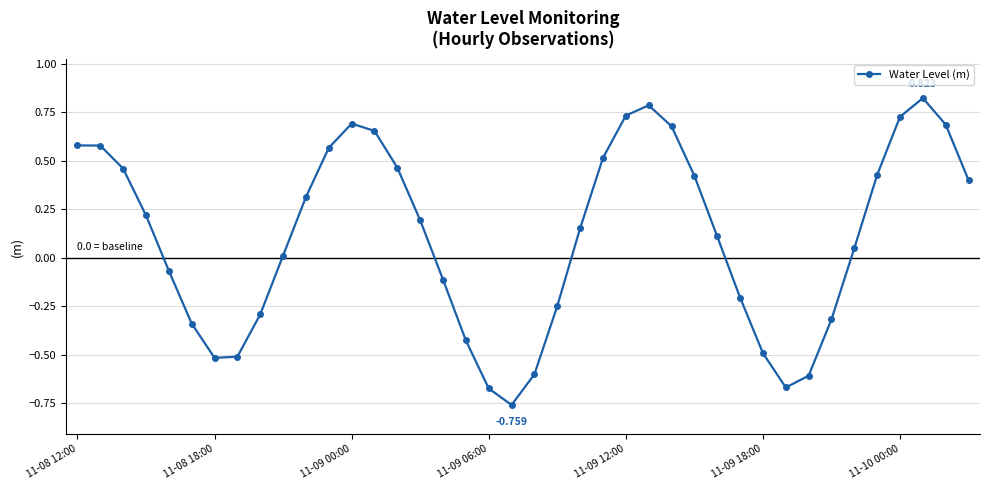

True or false: the data has more than 0 interior local peaks.

True